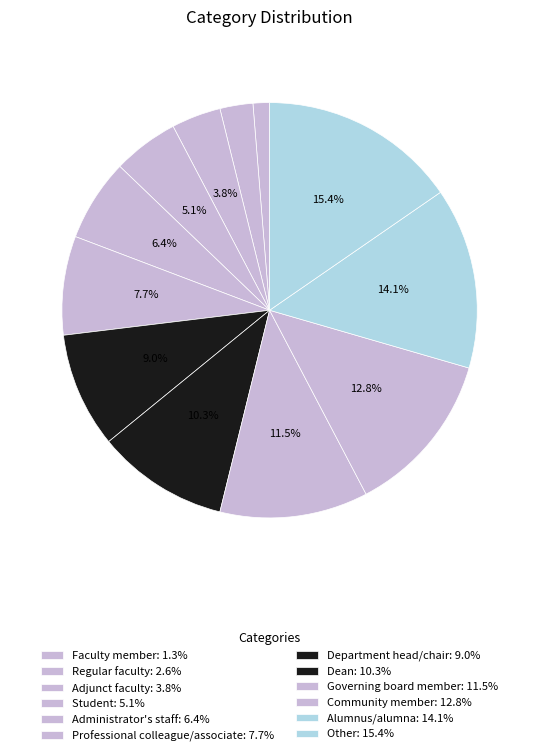

Does Professional colleague/associate represent more than half of the total?

No